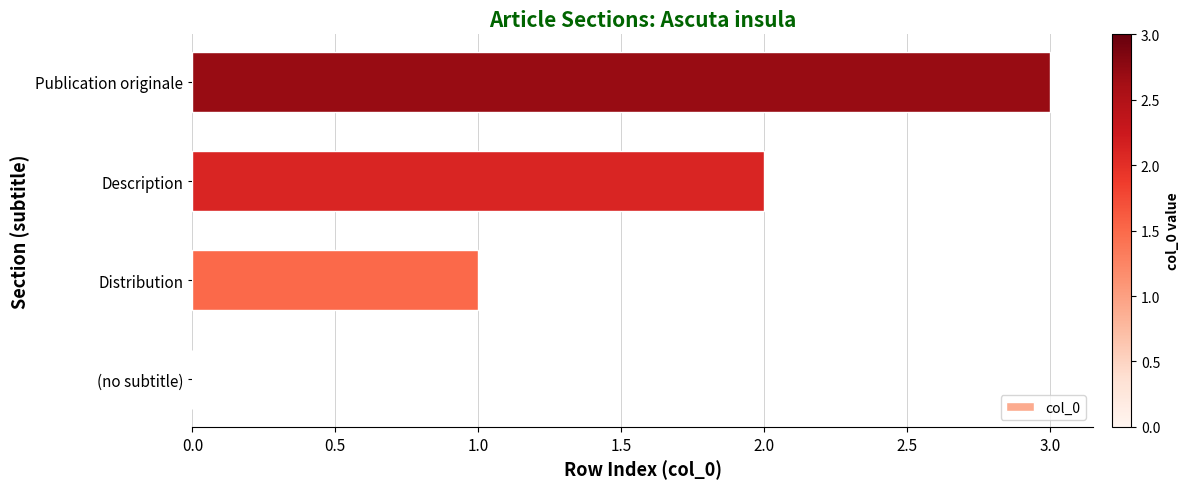

What is the sum of the values at Publication originale and Description?

5